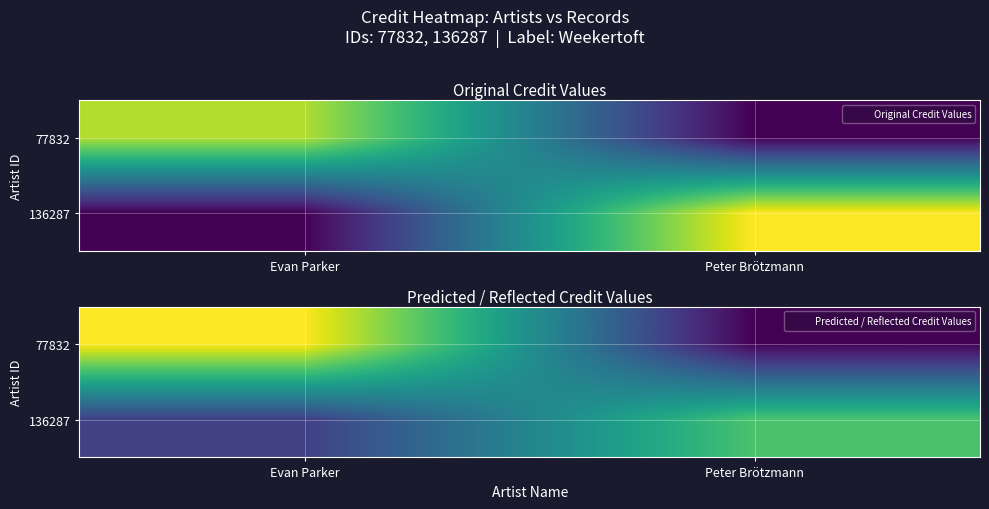

What is the total value across all series at Evan Parker?

4653339.7